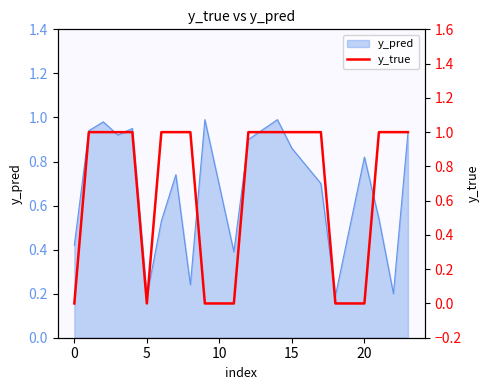

True or false: y_pred has a value of 0.3 at 0.

False